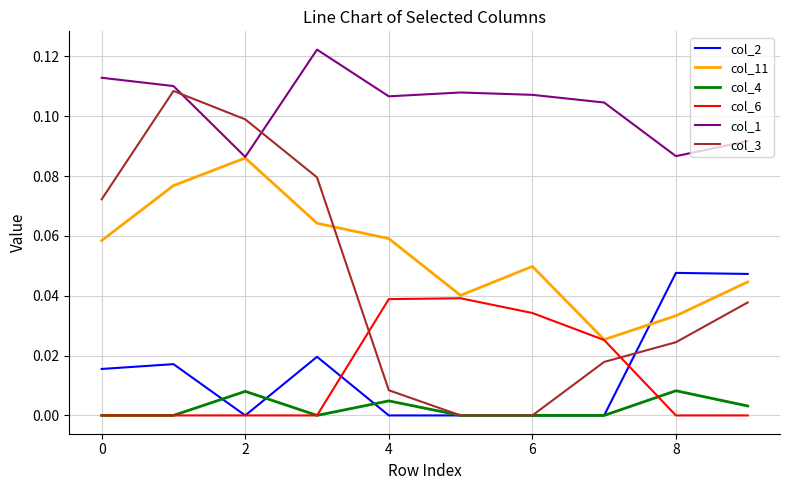

Does the chart have visible grid lines?

Yes